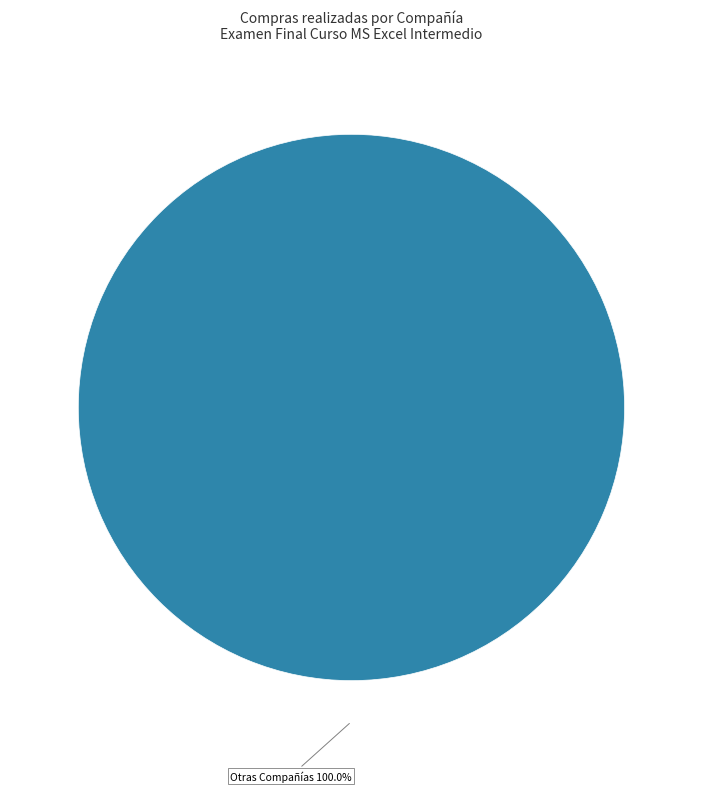

Is there any slice that represents more than half of the pie?

Yes